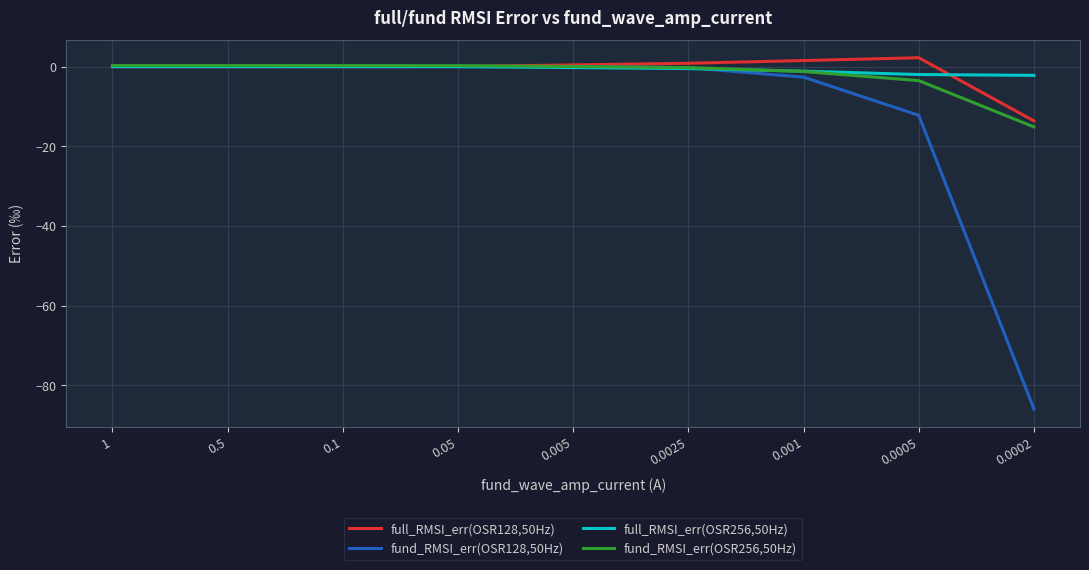

How many categories are shown in the chart?

9